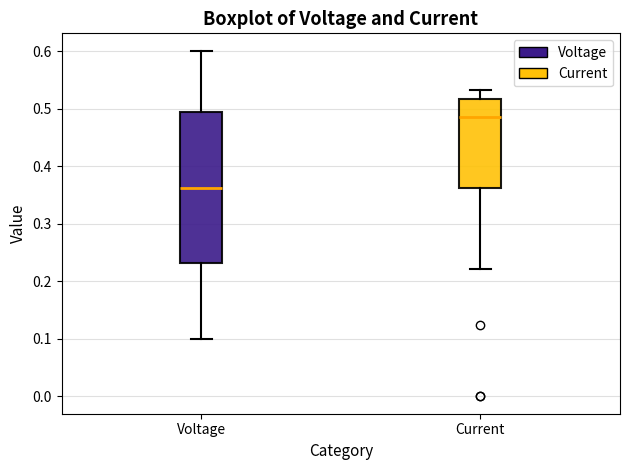

Which box's median line is the highest?

Current